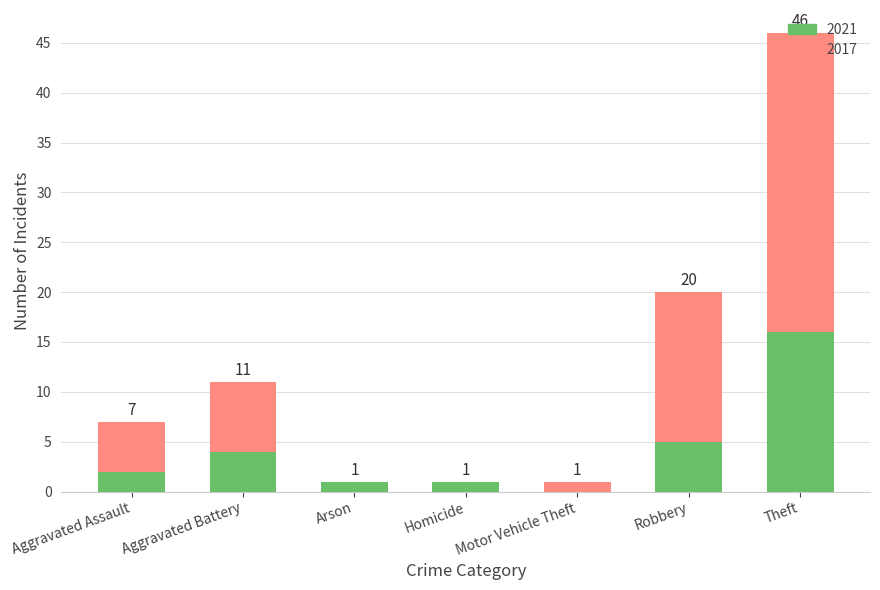

At which category is the sum across all series the highest?

Theft